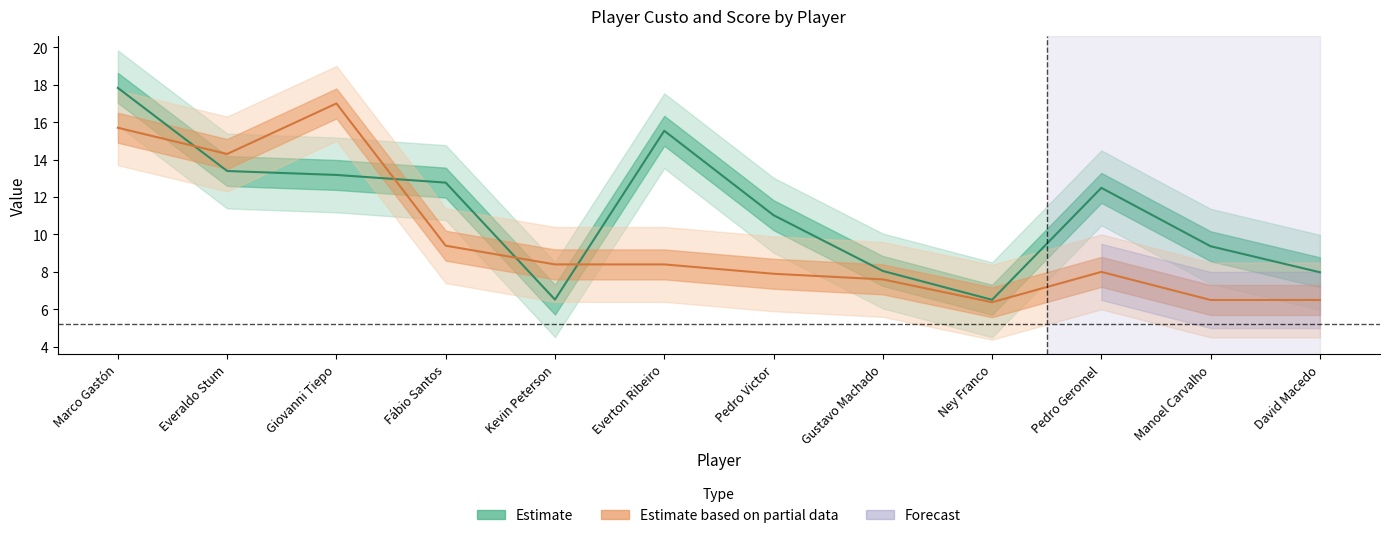

Which label corresponds to the smallest value in the chart?

Ney Franco